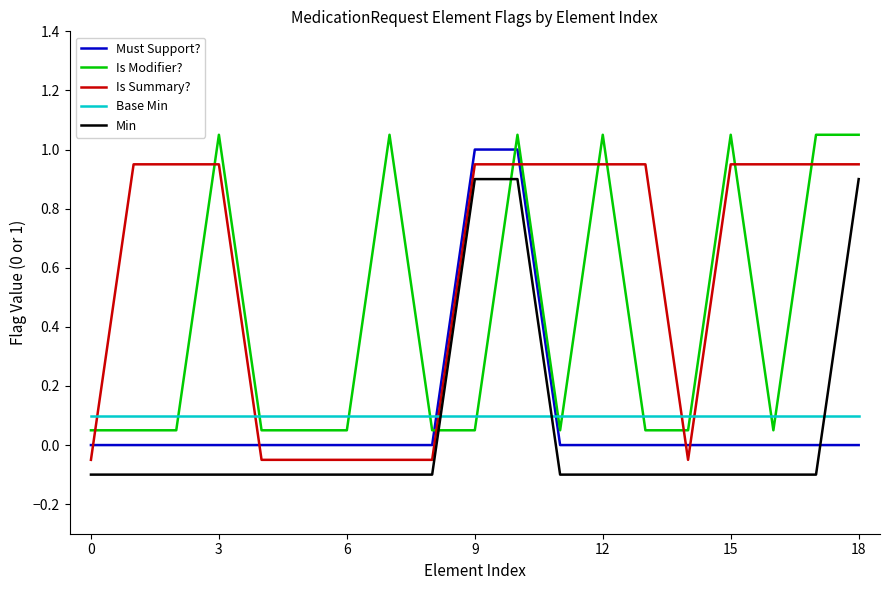

How many lines are shown in the chart?

5